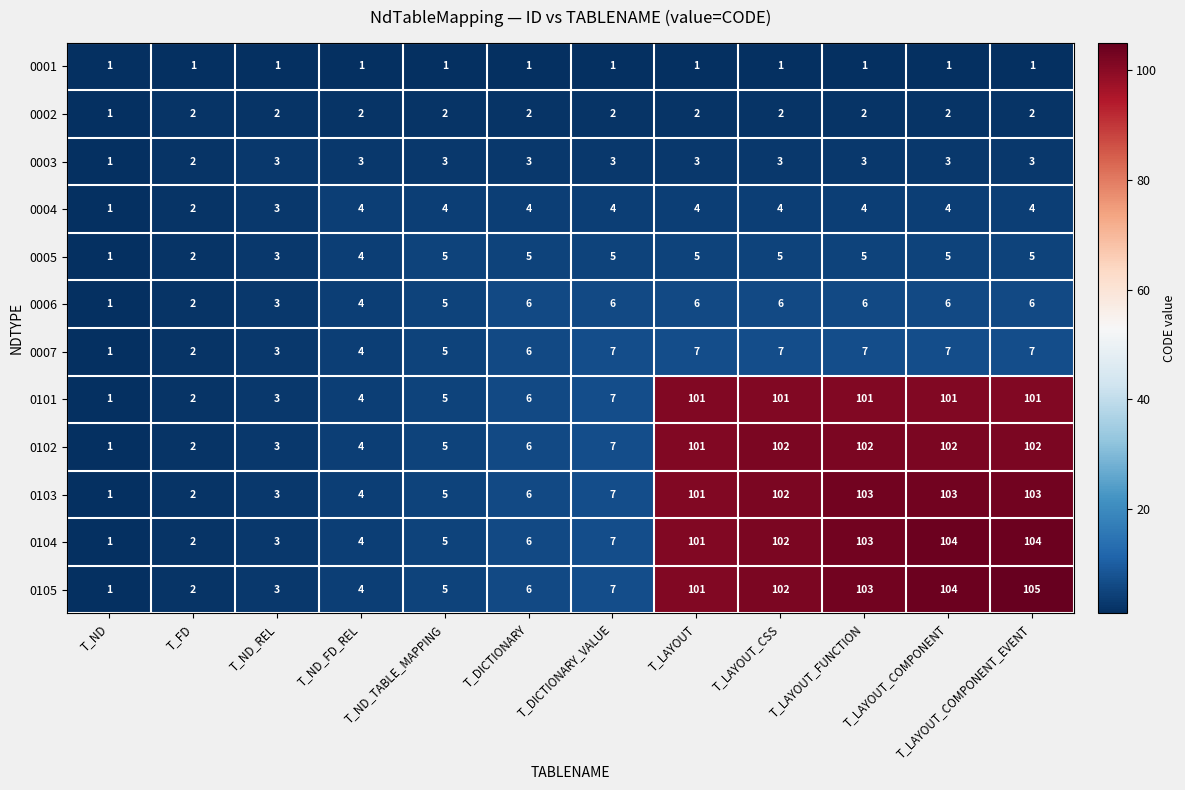

Rank the series by their maximum value, from highest to lowest.

0105, 0104, 0103, 0102, 0101, 0007, 0006, 0005, 0004, 0003, 0002, 0001